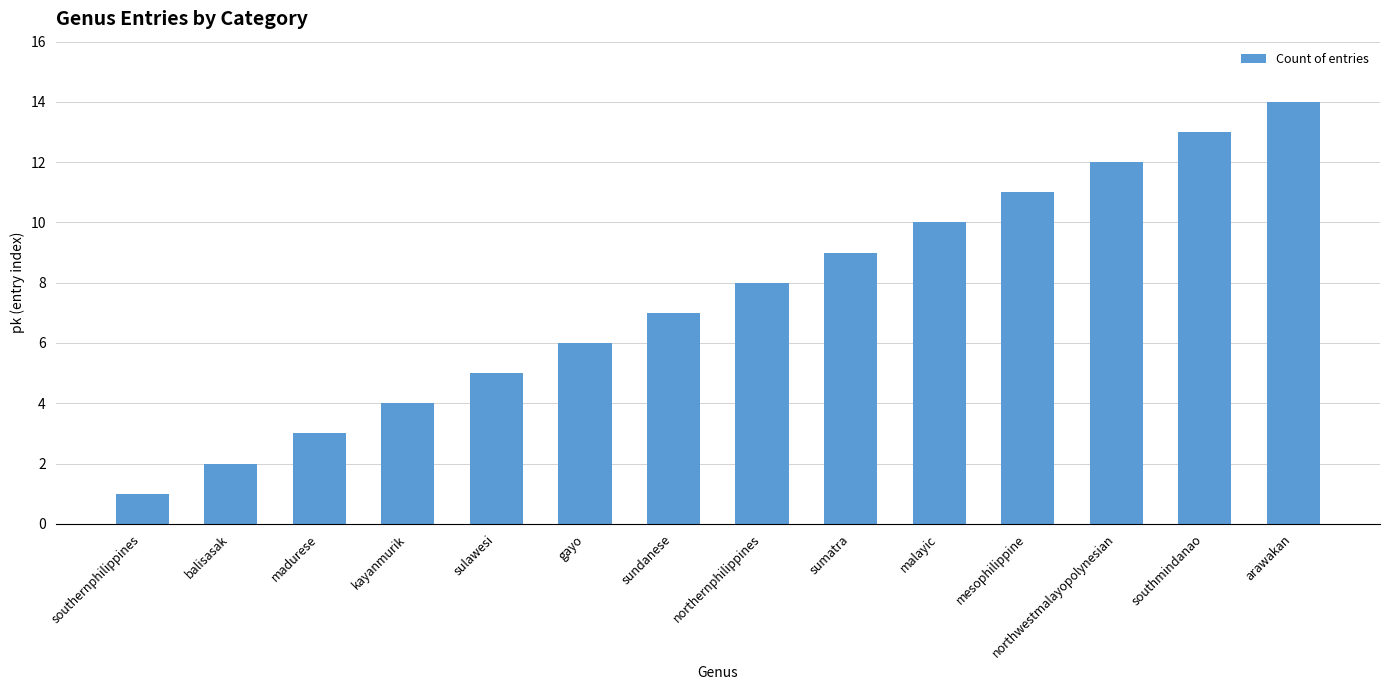

How many values are below 8?

7